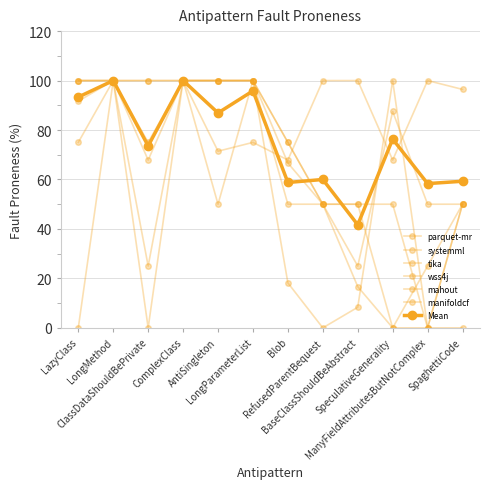

True or false: wss4j and mahout intersect in this chart.

False